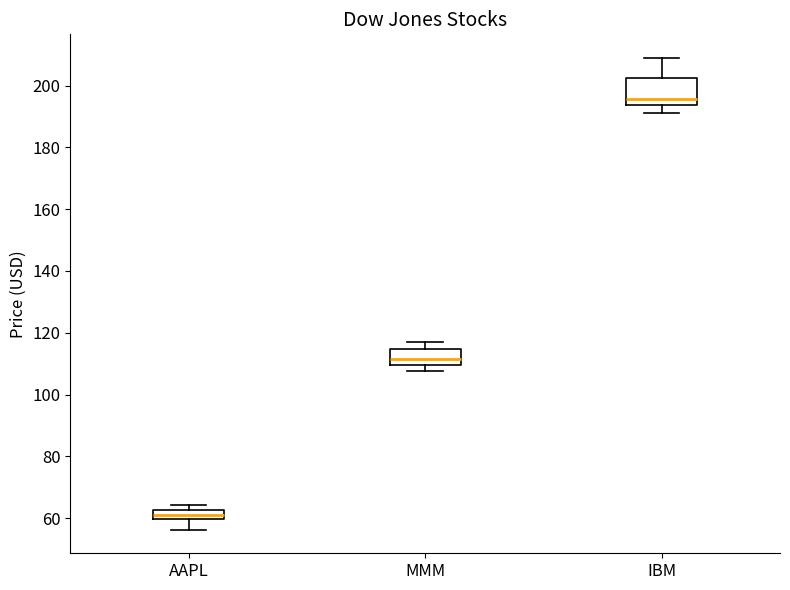

Which box's median line is the lowest?

AAPL